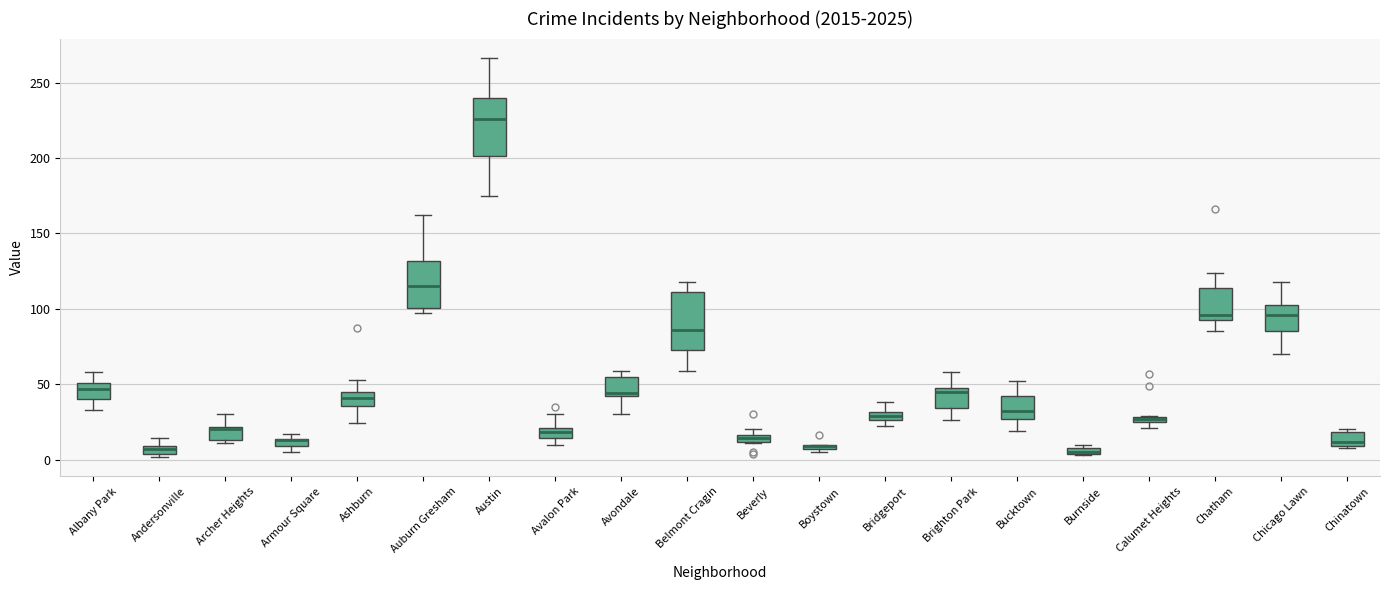

Where is the upper edge of the box for Albany Park on the y-axis? The values are not printed on the chart, so give them approximately, as read against the axis.

50